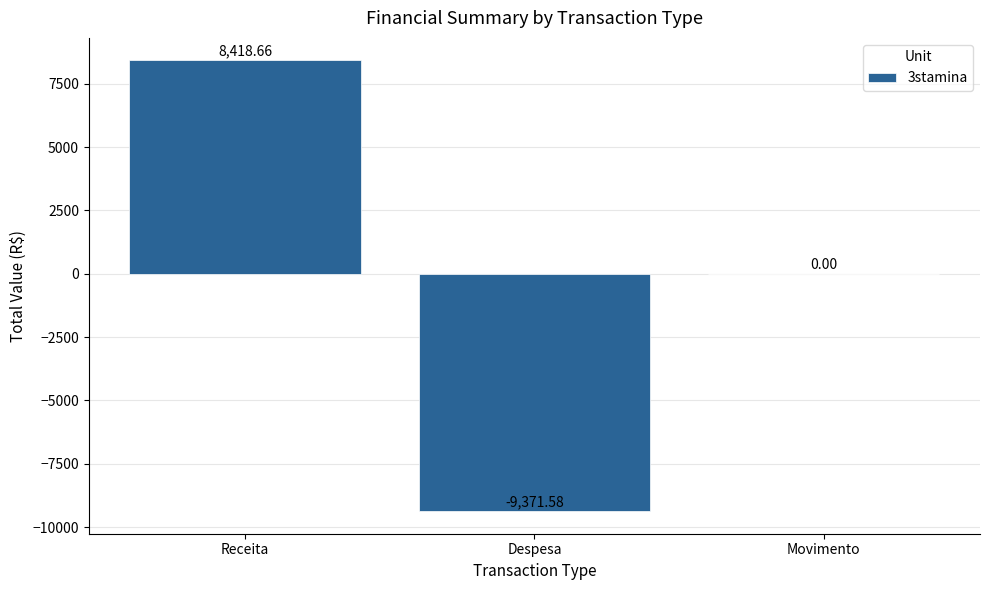

What is the sum of all values?

-952.9